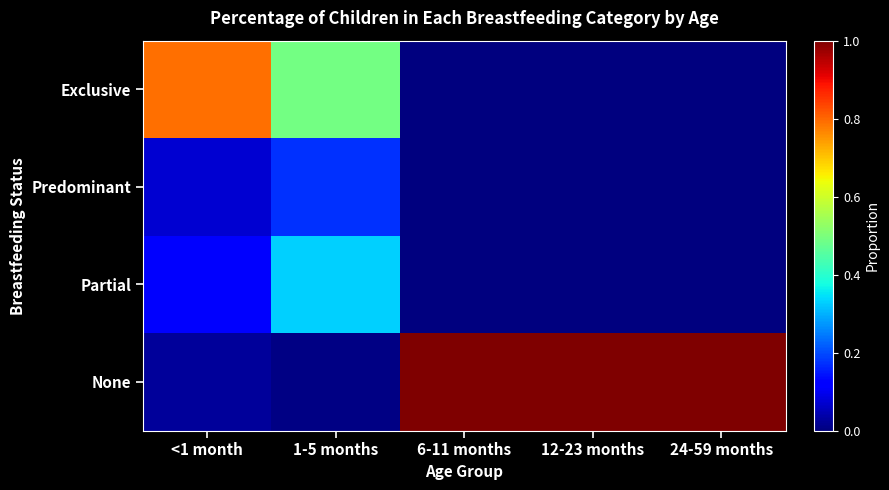

Reading left to right, transcribe all the data shown in this chart.

Exclusive: <1 month=0.8	1-5 months=0.5	6-11 months=0.0	12-23 months=0.0	24-59 months=0.0
Predominant: <1 month=0.1	1-5 months=0.2	6-11 months=0.0	12-23 months=0.0	24-59 months=0.0
Partial: <1 month=0.1	1-5 months=0.3	6-11 months=0.0	12-23 months=0.0	24-59 months=0.0
None: <1 month=0.0	1-5 months=0.0	6-11 months=1.0	12-23 months=1.0	24-59 months=1.0